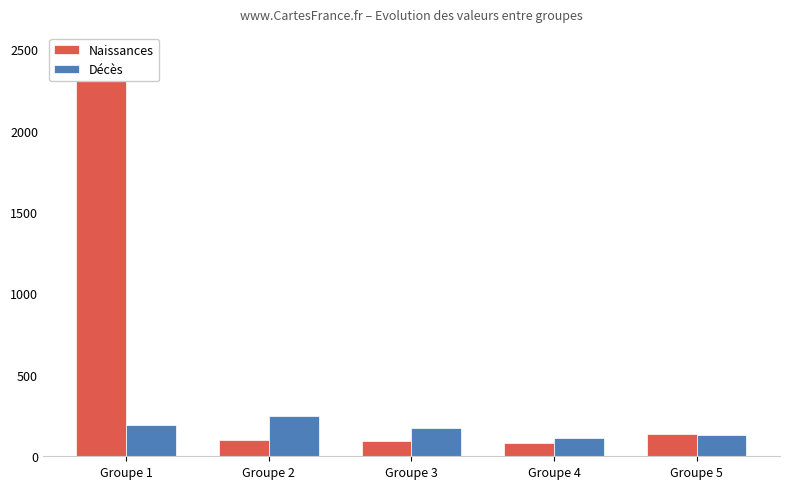

Rank the series at Groupe 2 from lowest to highest value.

Naissances, Décès